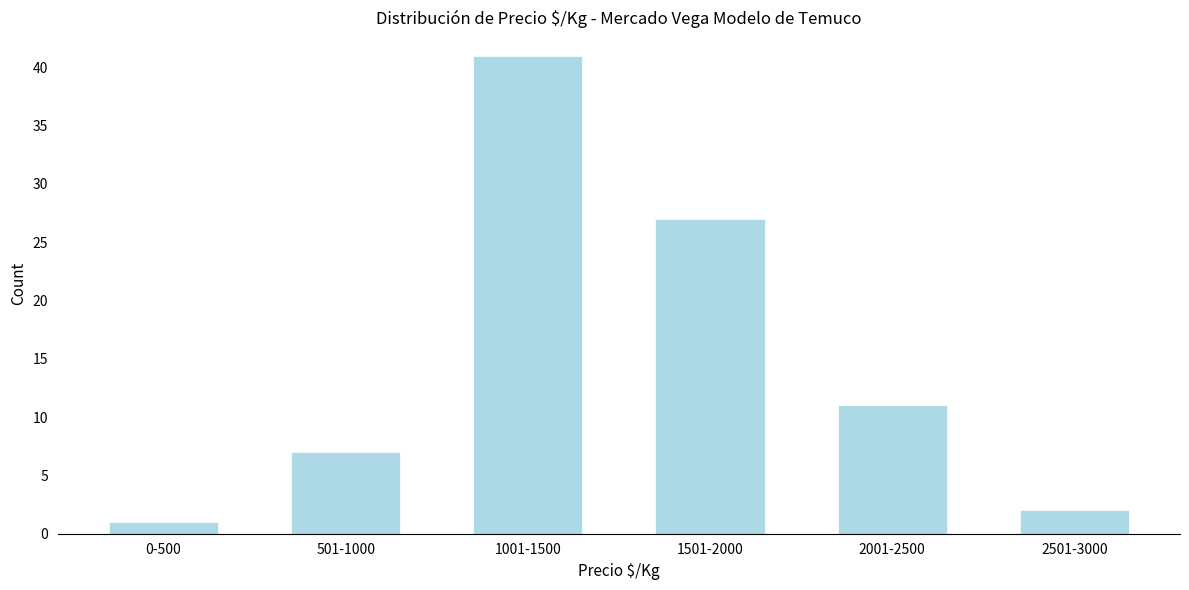

Reading right to left, what are all the values shown in this chart?

2	11	27	41	7	1